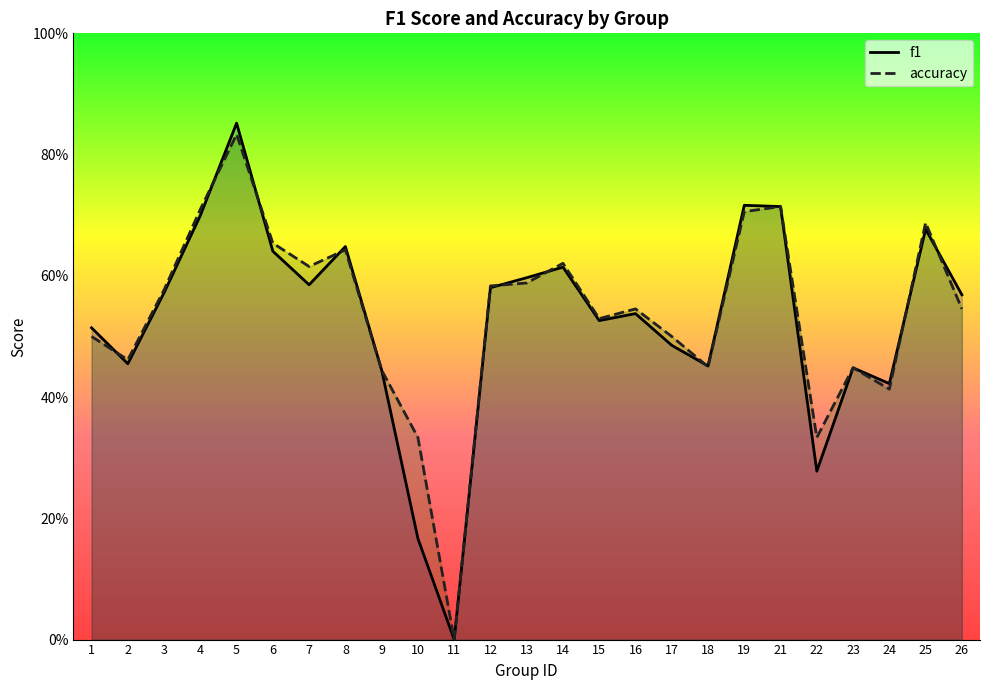

Read the f1 value at 14.

0.6